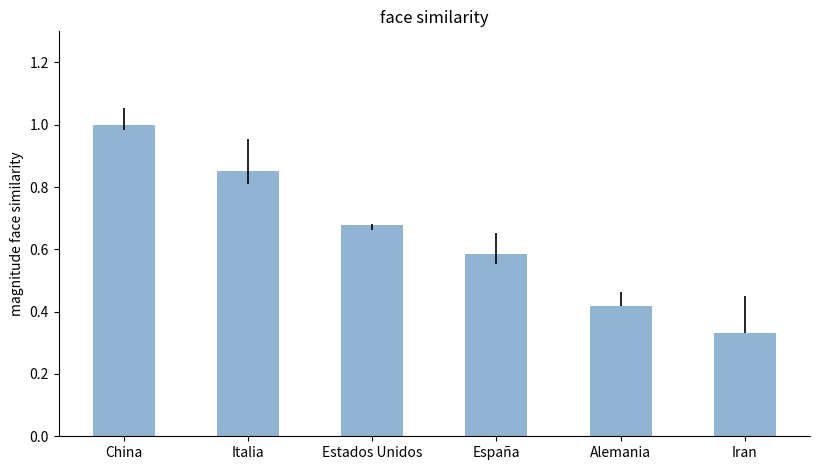

What is the label of the 6th bar from the right?

China